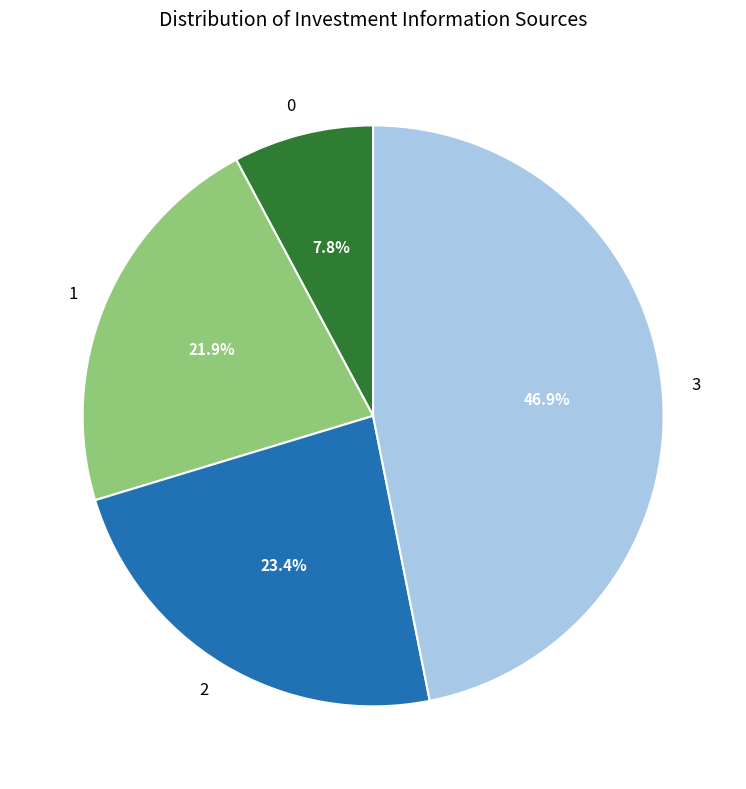

The 1 slice represents 22% of the pie. True or false?

True